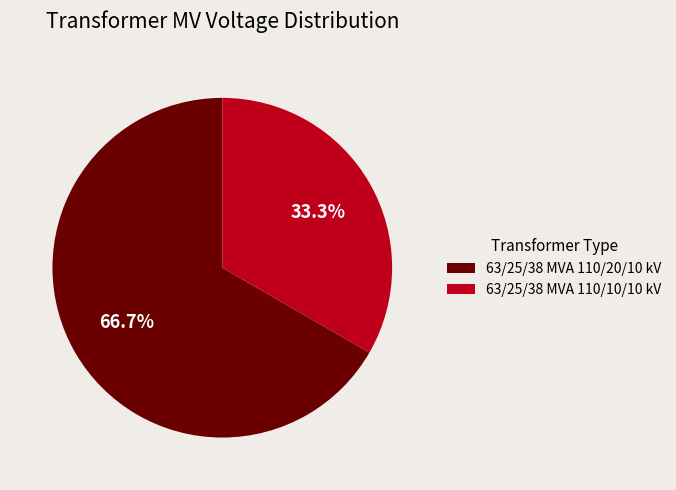

Rank the categories by value from lowest to highest.

63/25/38 MVA 110/10/10 kV, 63/25/38 MVA 110/20/10 kV